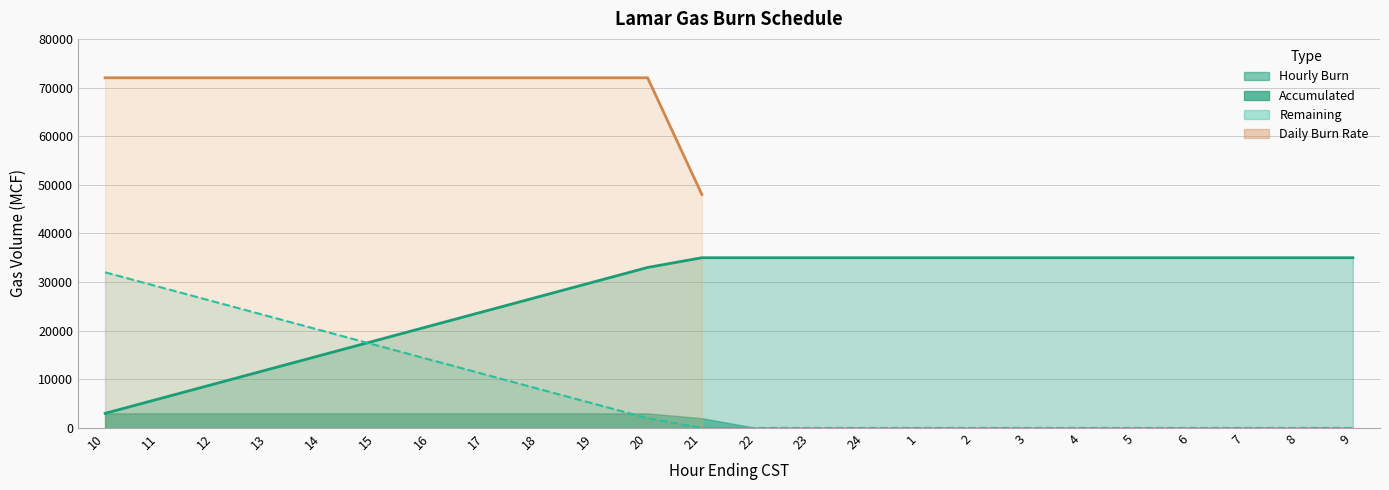

Between 21 and 9, which is larger?

21